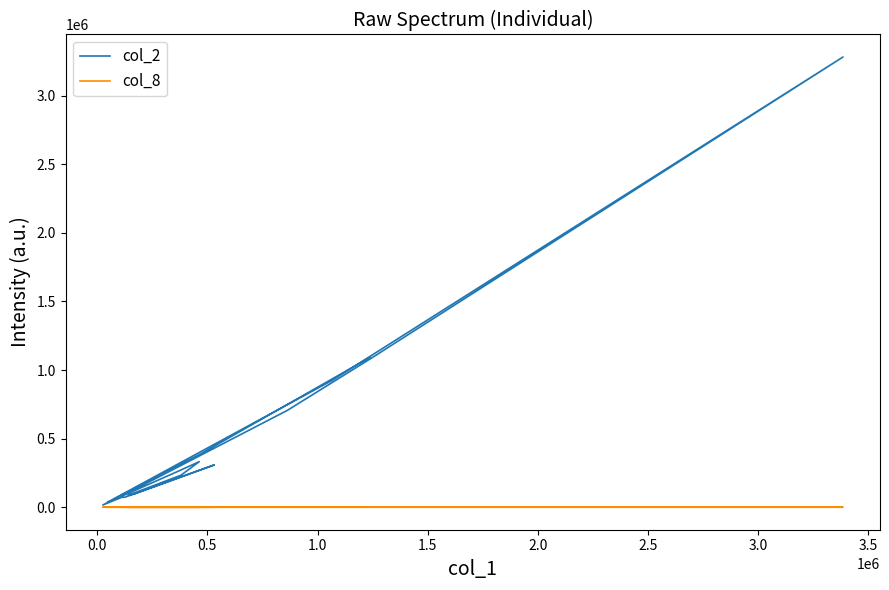

Where is col_8 nearest to the value 30?

2.5